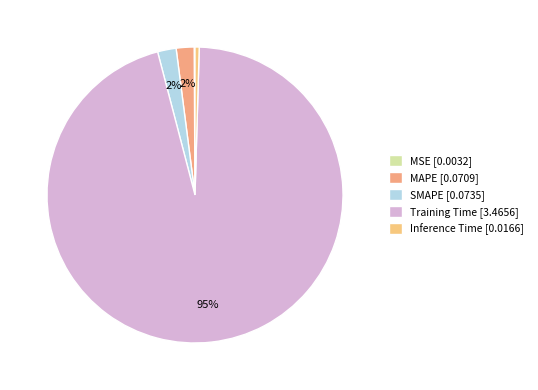

How many segments does this pie chart have?

5